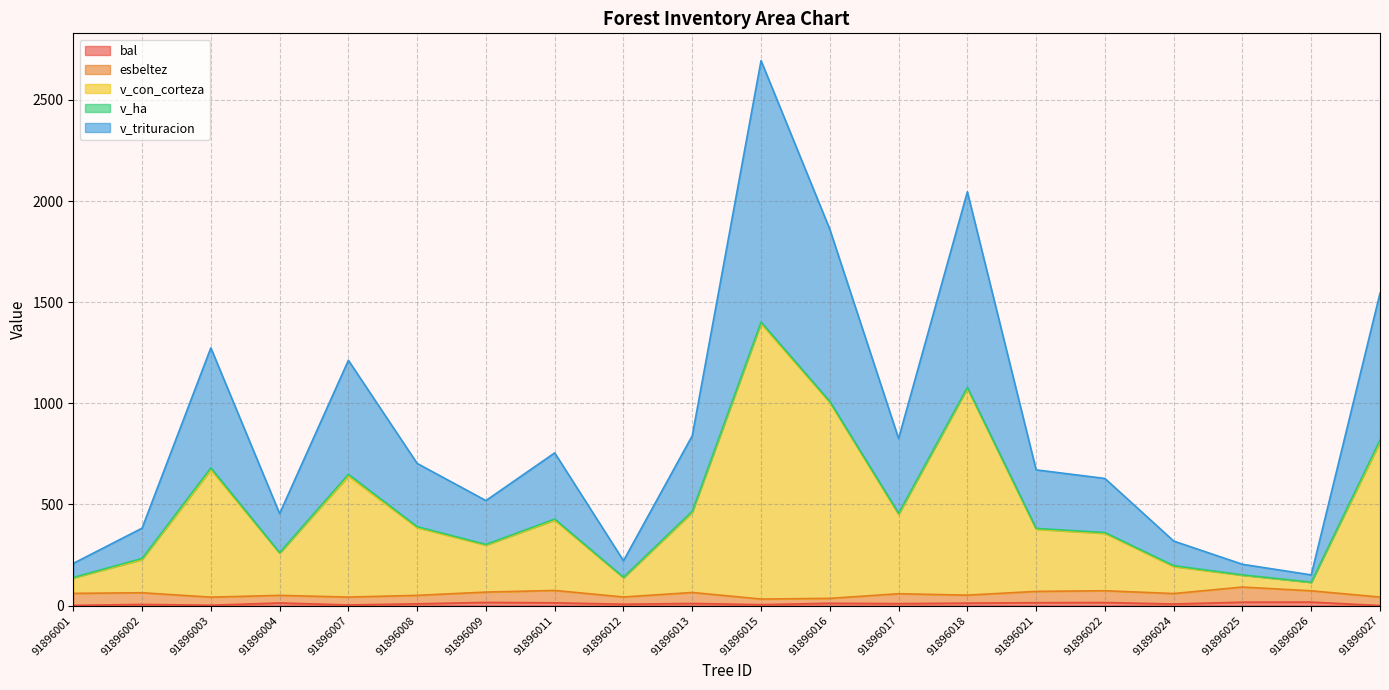

True or false: v_trituracion has more than 0 points higher than both neighbors.

True